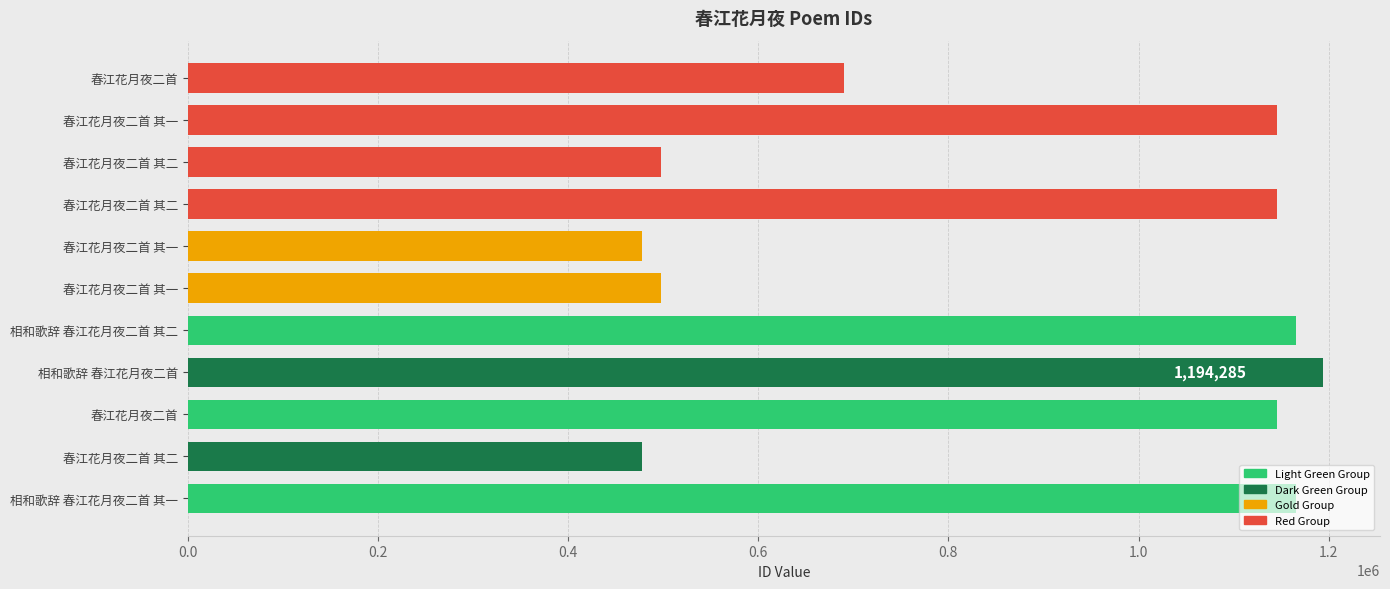

The value at 春江花月夜二首 is 1664353. True or false?

False